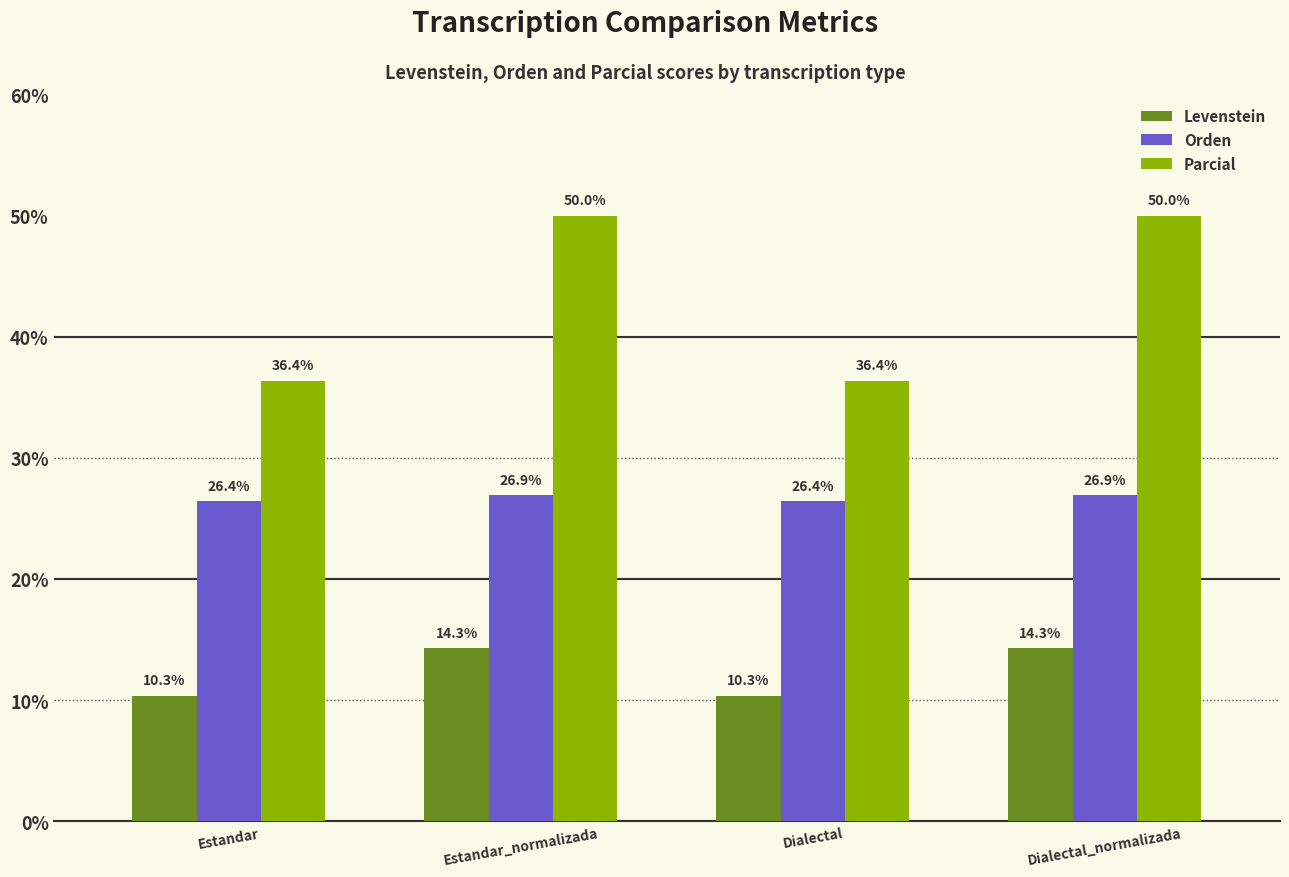

What is the greatest value displayed?

50.0